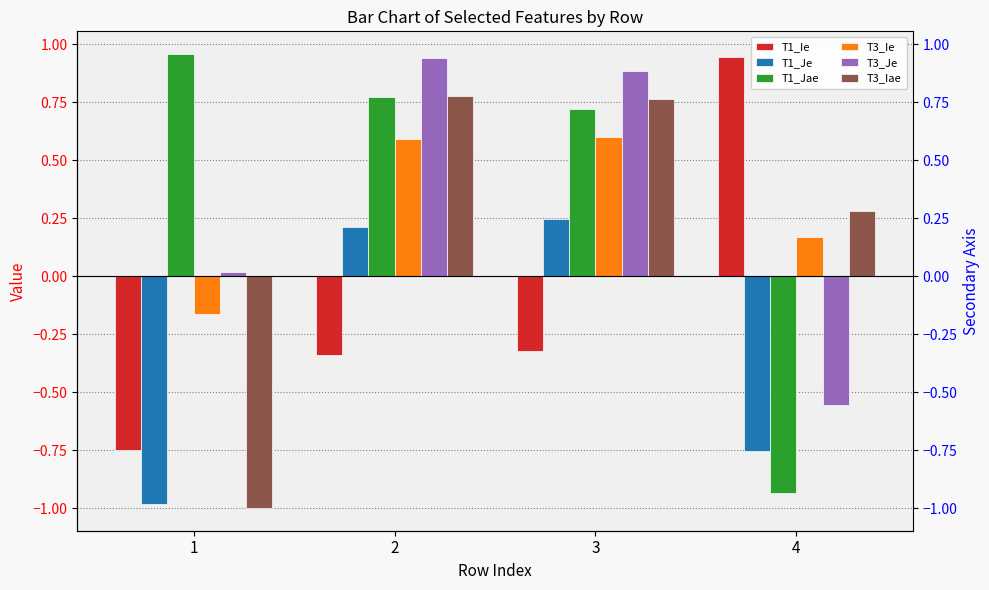

What are all the series names shown in the legend?

T1_Ie, T1_Je, T1_Jae, T3_Ie, T3_Je, T3_Iae